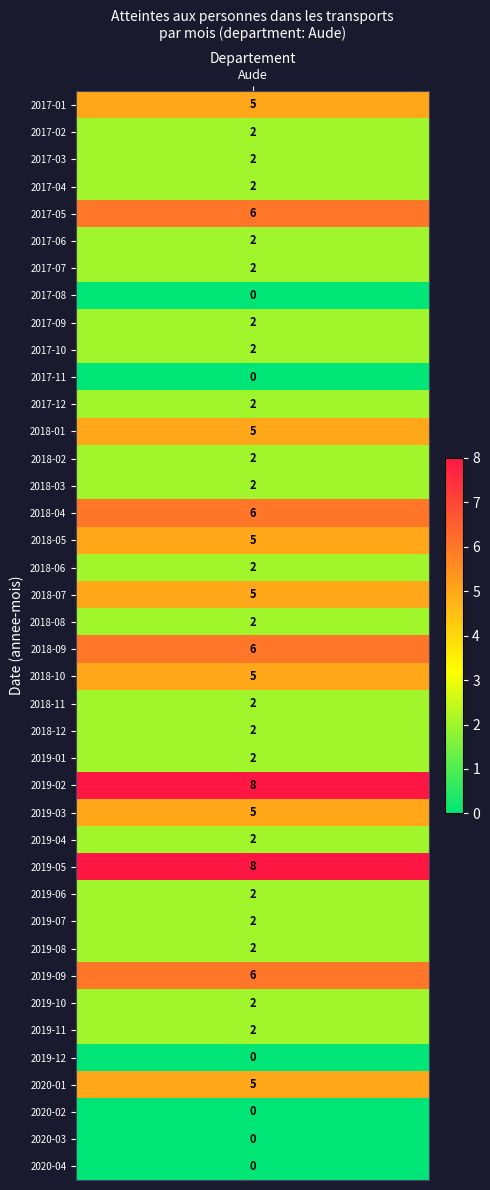

What is the difference between the maximum and minimum values?

8